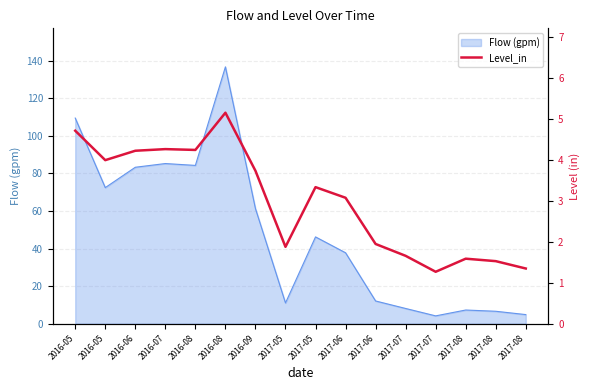

At which label does the data first exceed 3?

2016-05